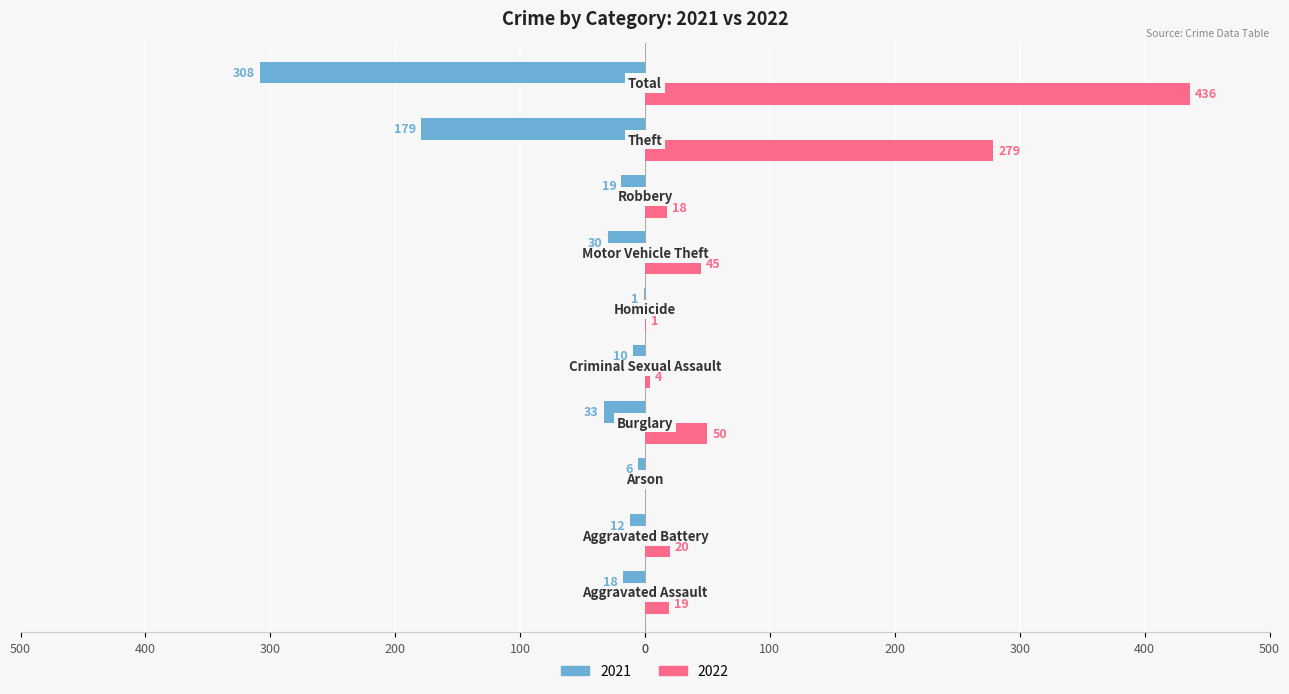

What is the value of the Left (2021) bar at the 9th from the left?

-179